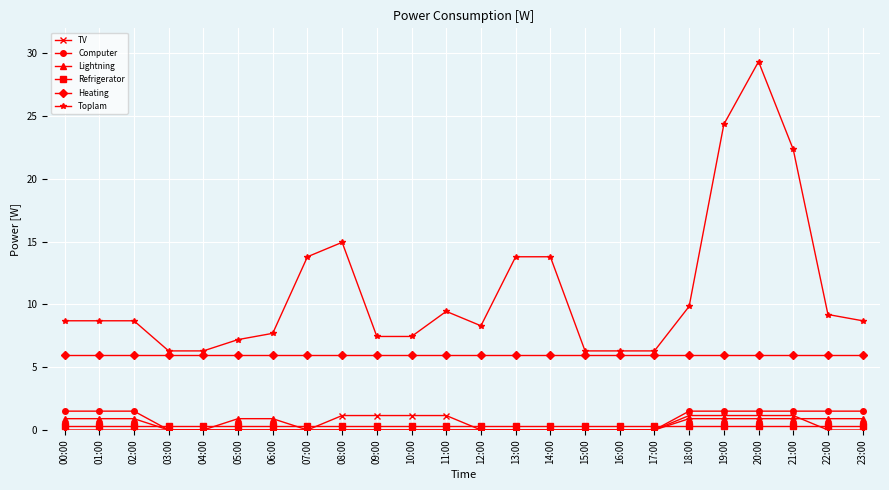

True or false: Toplam and Computer cross at least once.

False